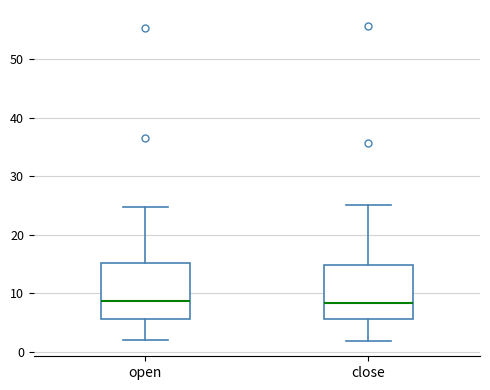

Where does the upper whisker of the box for open end on the y-axis? The values are not printed on the chart, so give them approximately, as read against the axis.

25